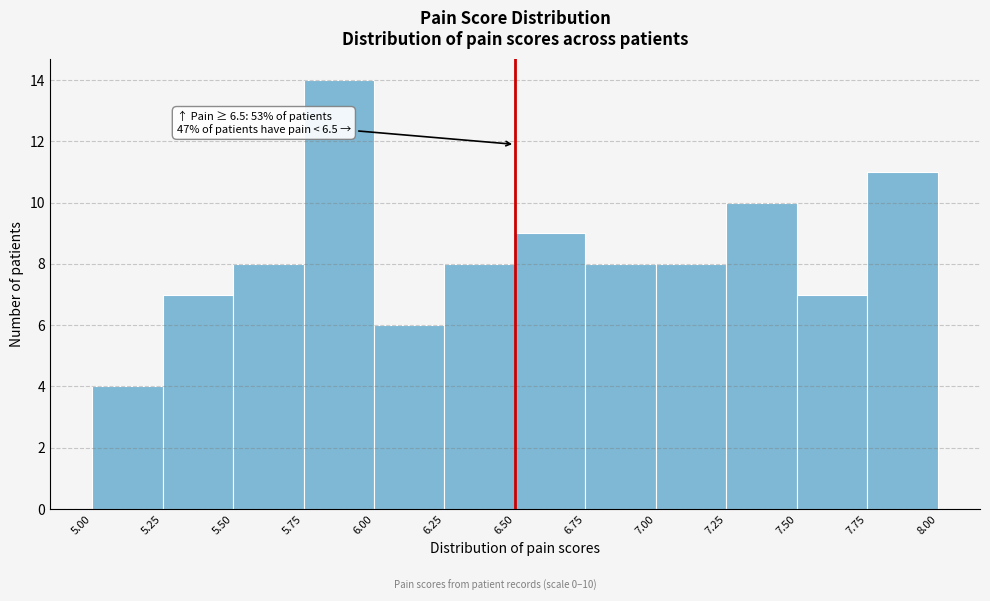

Over which range of the x-axis is the bar tallest?

5.75 to 6.00